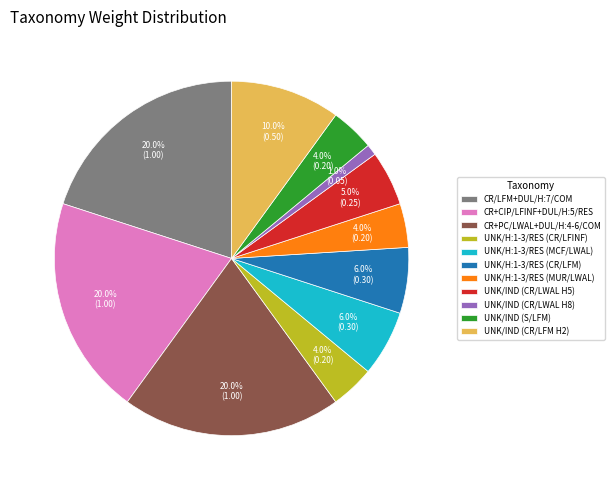

To the nearest percent, what portion does CR+PC/LWAL+DUL/H:4-6/COM represent?

20%